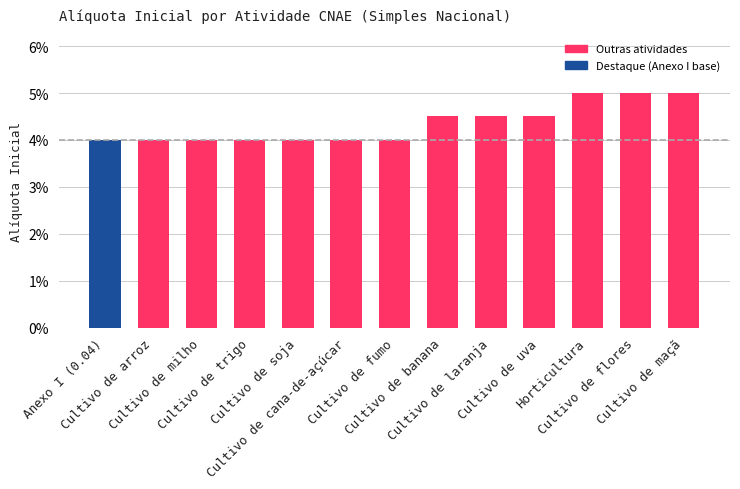

Rank the categories by value from highest to lowest.

Horticultura, Cultivo de flores, Cultivo de maçã, Cultivo de banana, Cultivo de laranja, Cultivo de uva, Anexo I (0.04), Cultivo de arroz, Cultivo de milho, Cultivo de trigo, Cultivo de soja, Cultivo de cana-de-açúcar, Cultivo de fumo